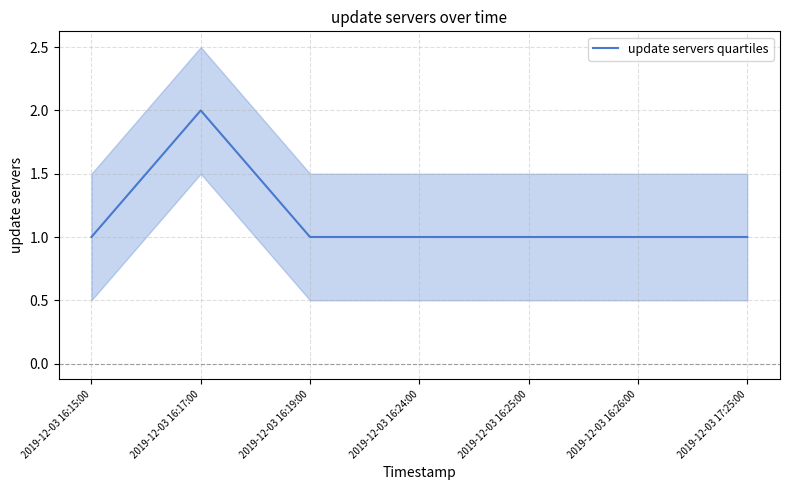

How many values are between 1 and 2?

7